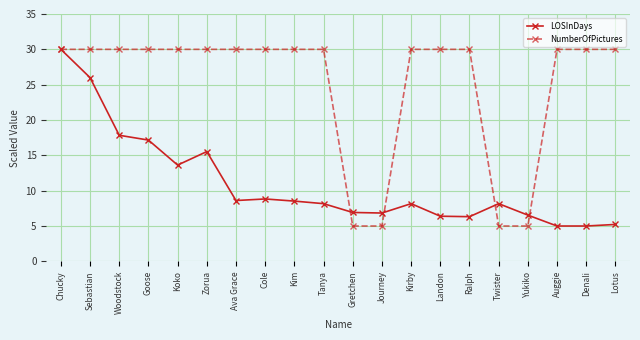

What is the minimum value shown in the chart?

5.0